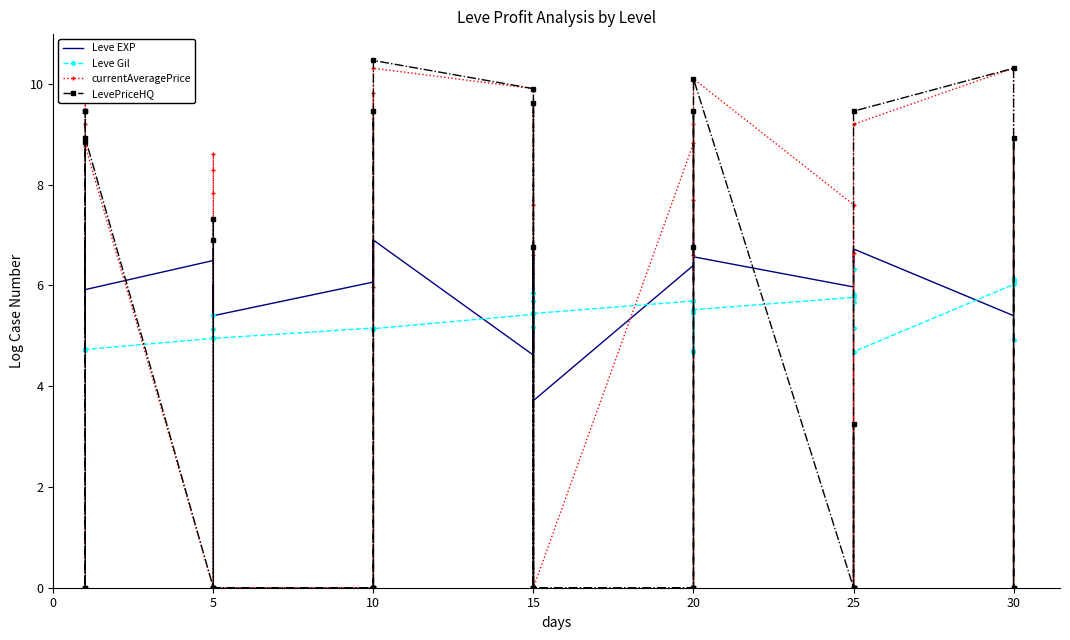

At which category does currentAveragePrice reach its first local valley?

20